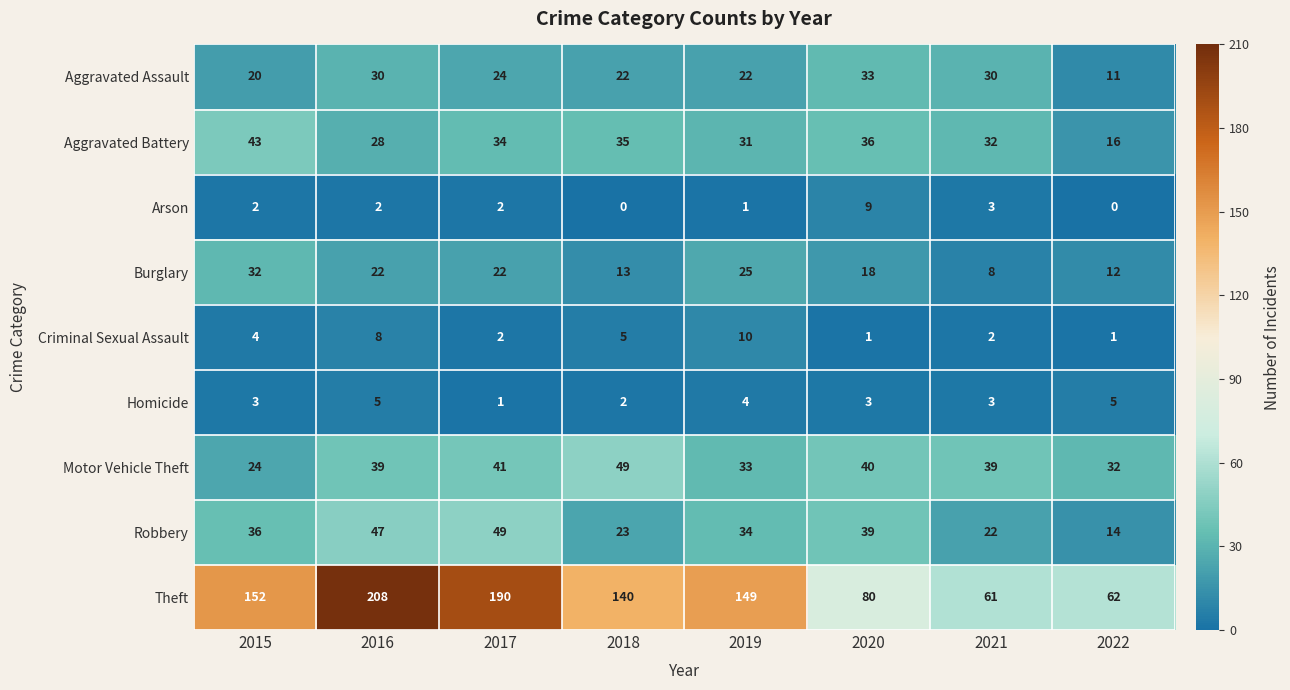

The value of Homicide at 2016 is 5. True or false?

True